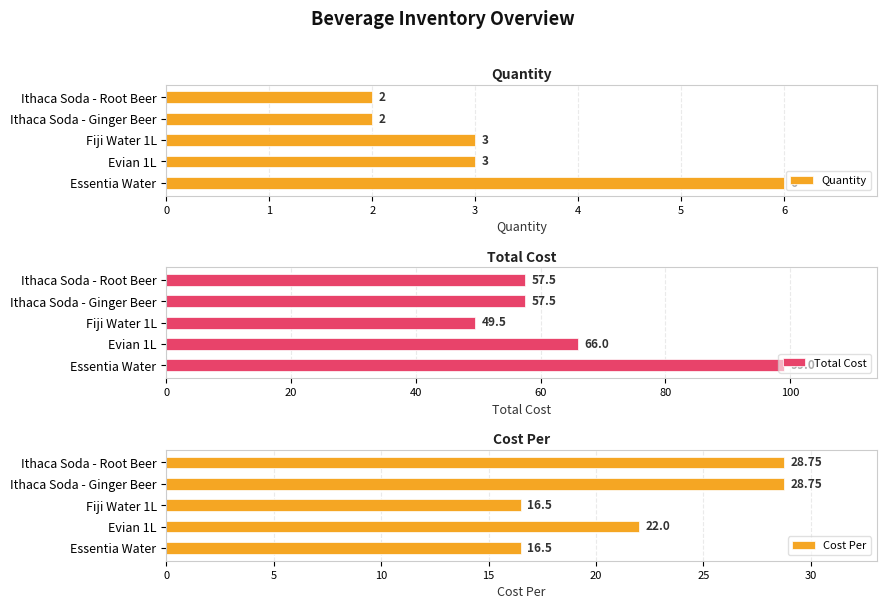

What is the sum of all Quantity values?

16